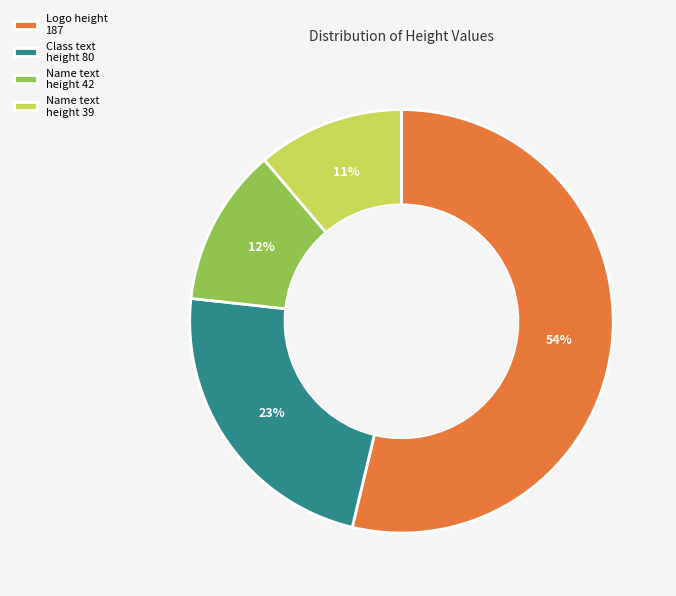

Combined, do Name text height 42 and Name text height 39 account for over 50%?

No